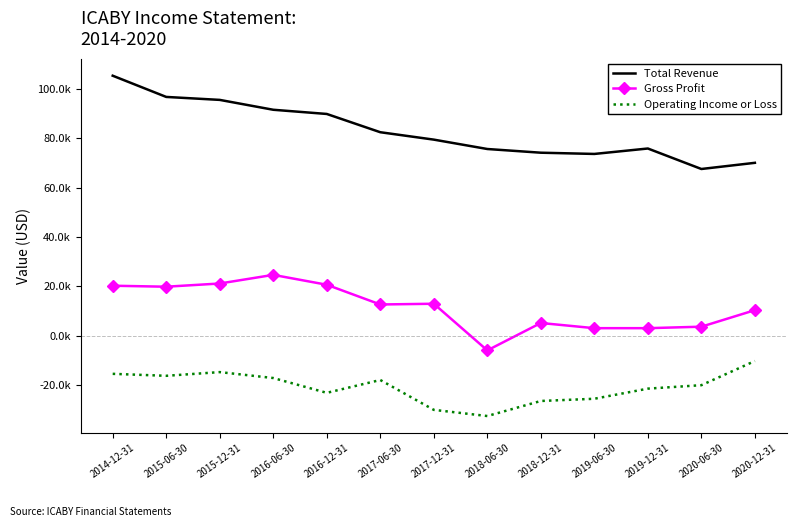

The Gross Profit series shows 751 at 2019-12-31. True or false?

False